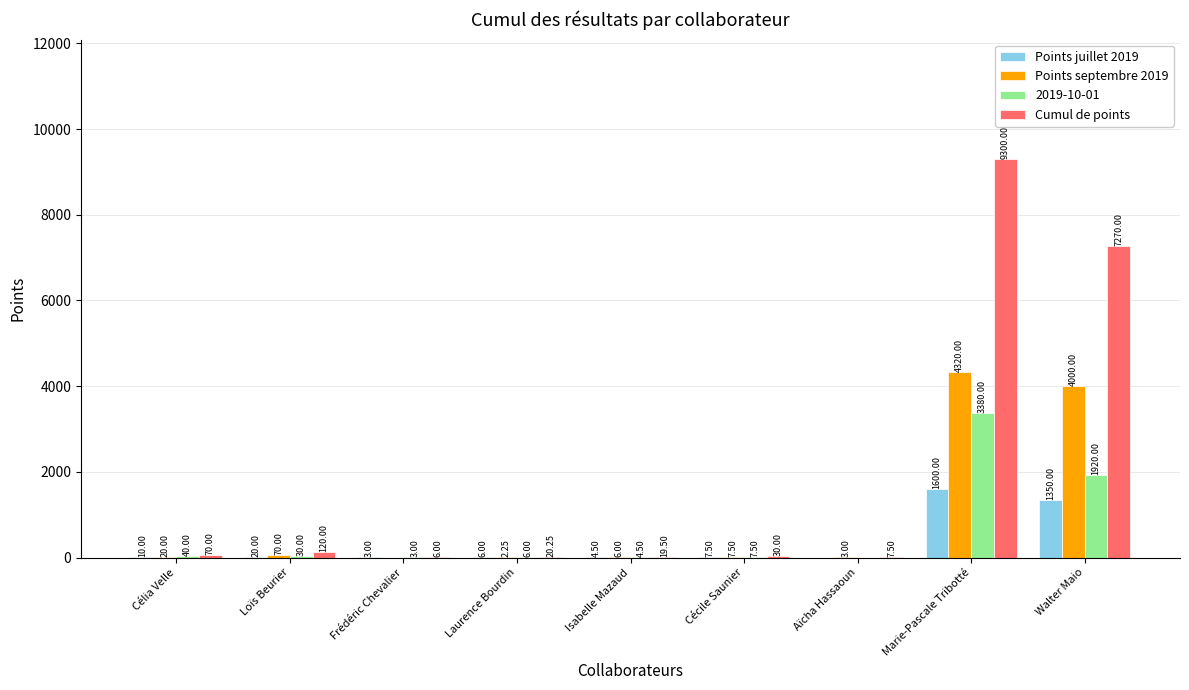

The value of Cumul de points at Loïs Beurier is 120.0. True or false?

True